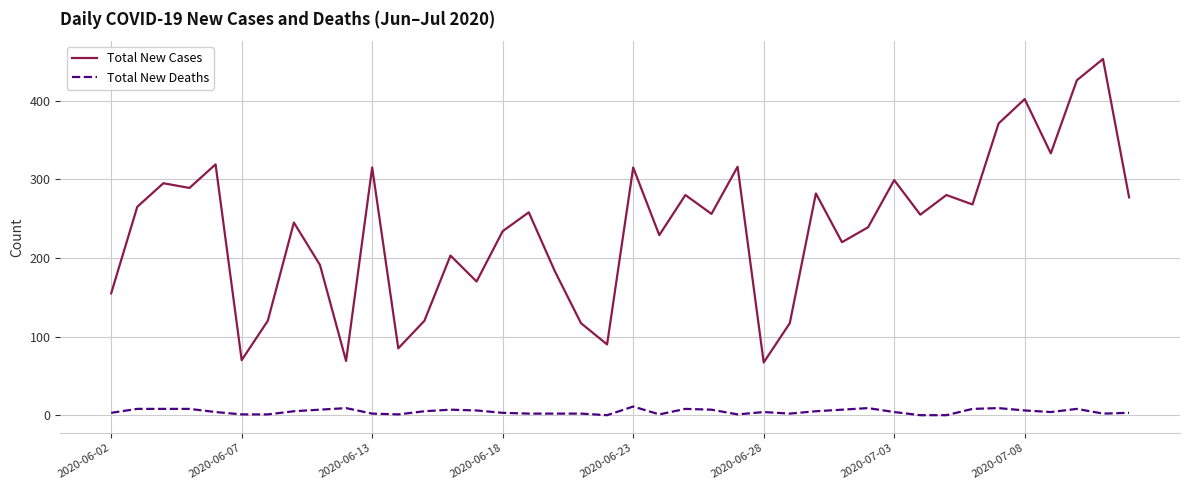

What is the lowest value of the Total New Cases series?

67